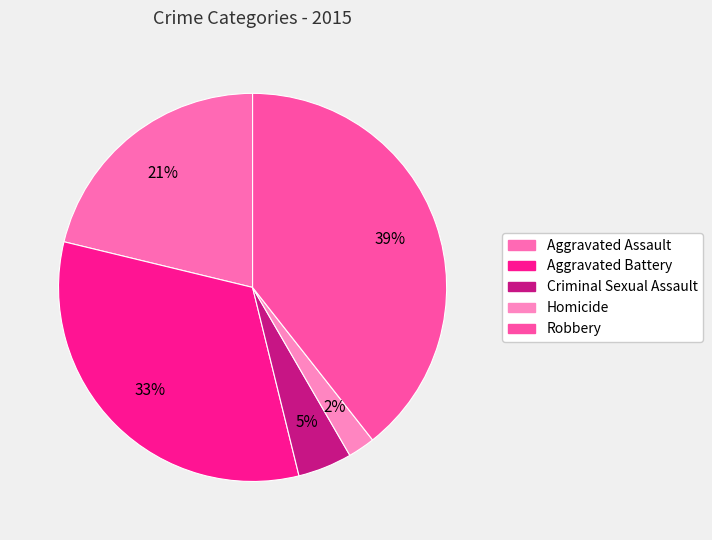

Combined, do Aggravated Battery and Aggravated Assault account for over 50%?

Yes